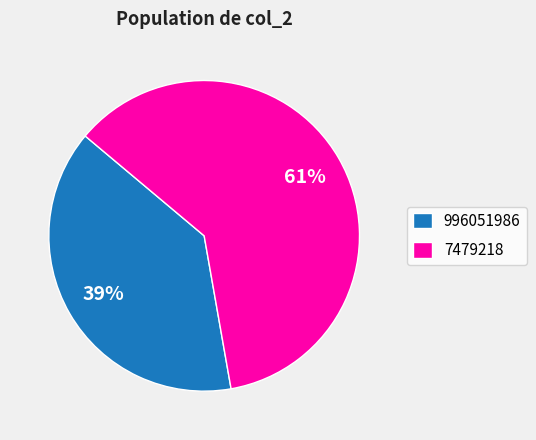

What is the ratio of the value at 996051986 to the value at 7479218?

0.6